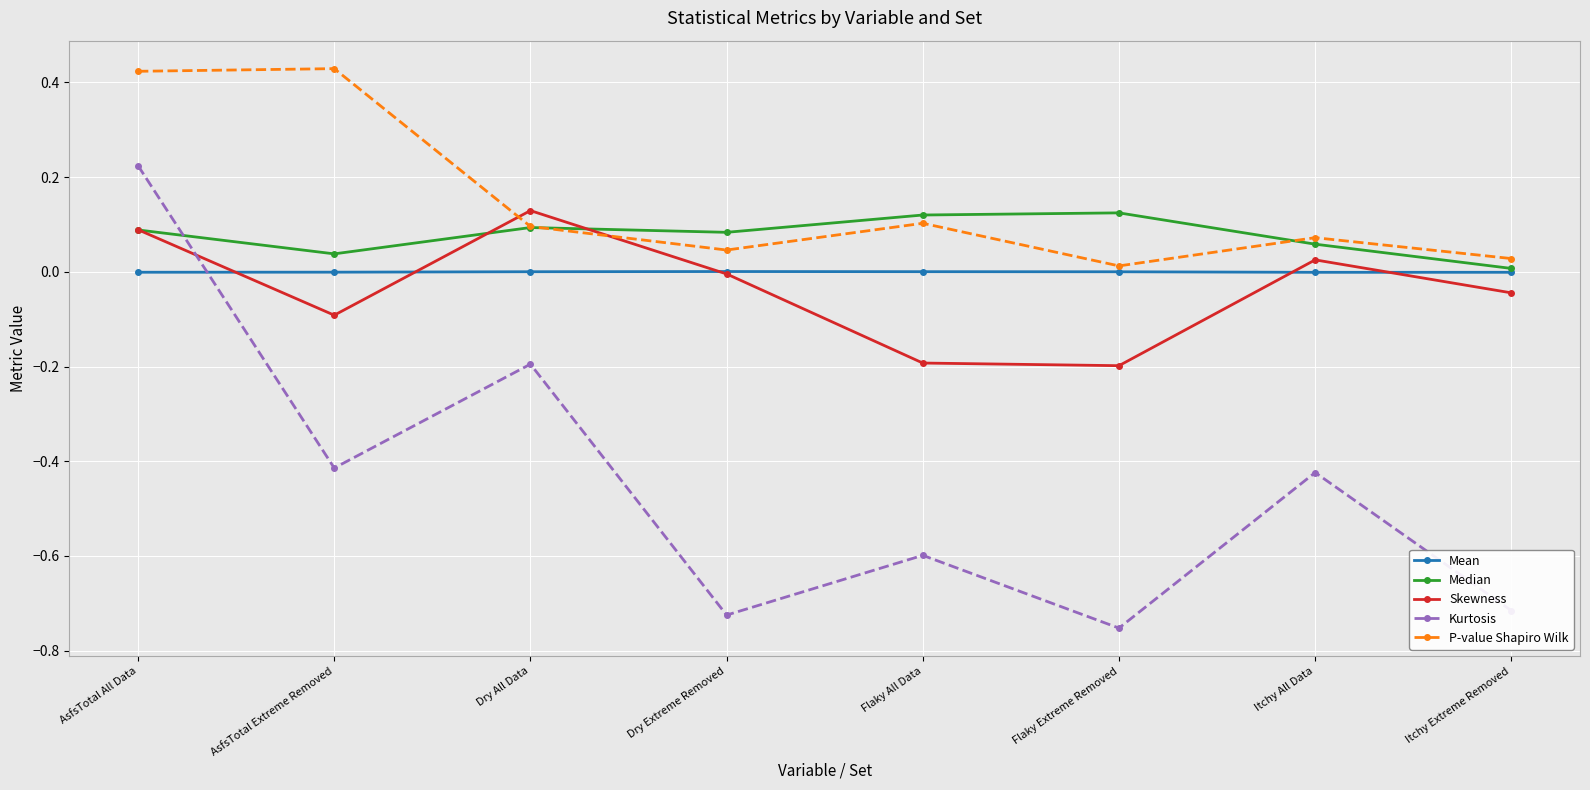

True or false: Kurtosis has more than 2 points higher than both neighbors.

True